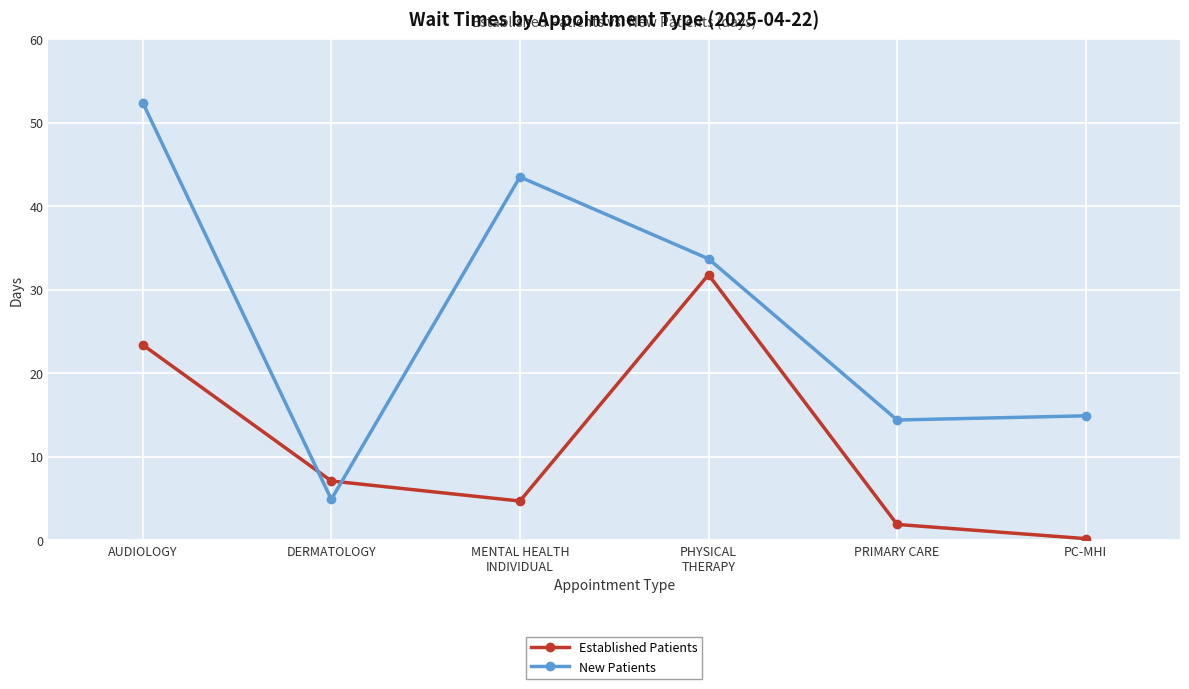

How many values in the Established Patients series exceed 7?

3